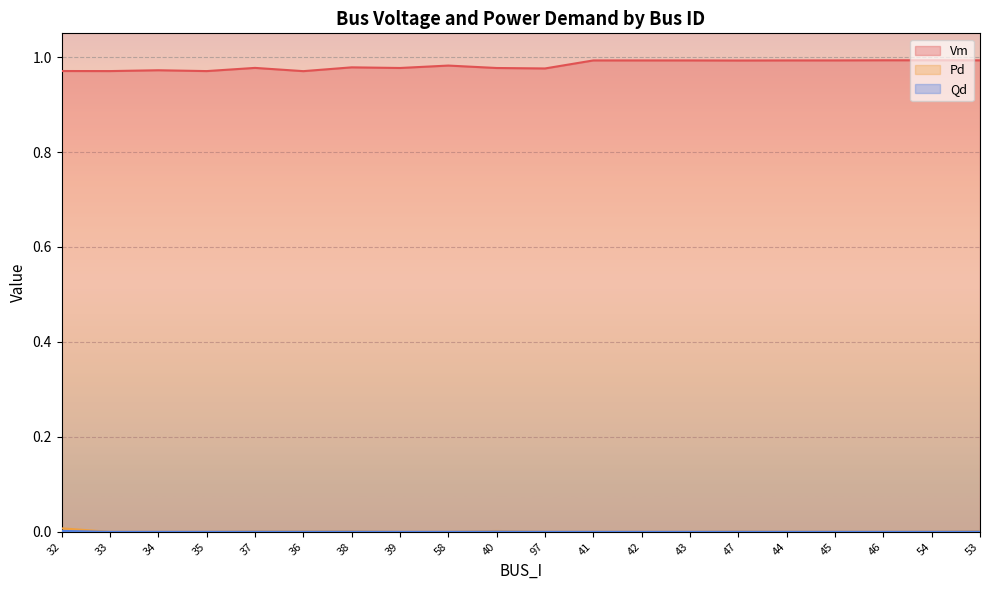

How many interior local peaks does the Qd series have?

5